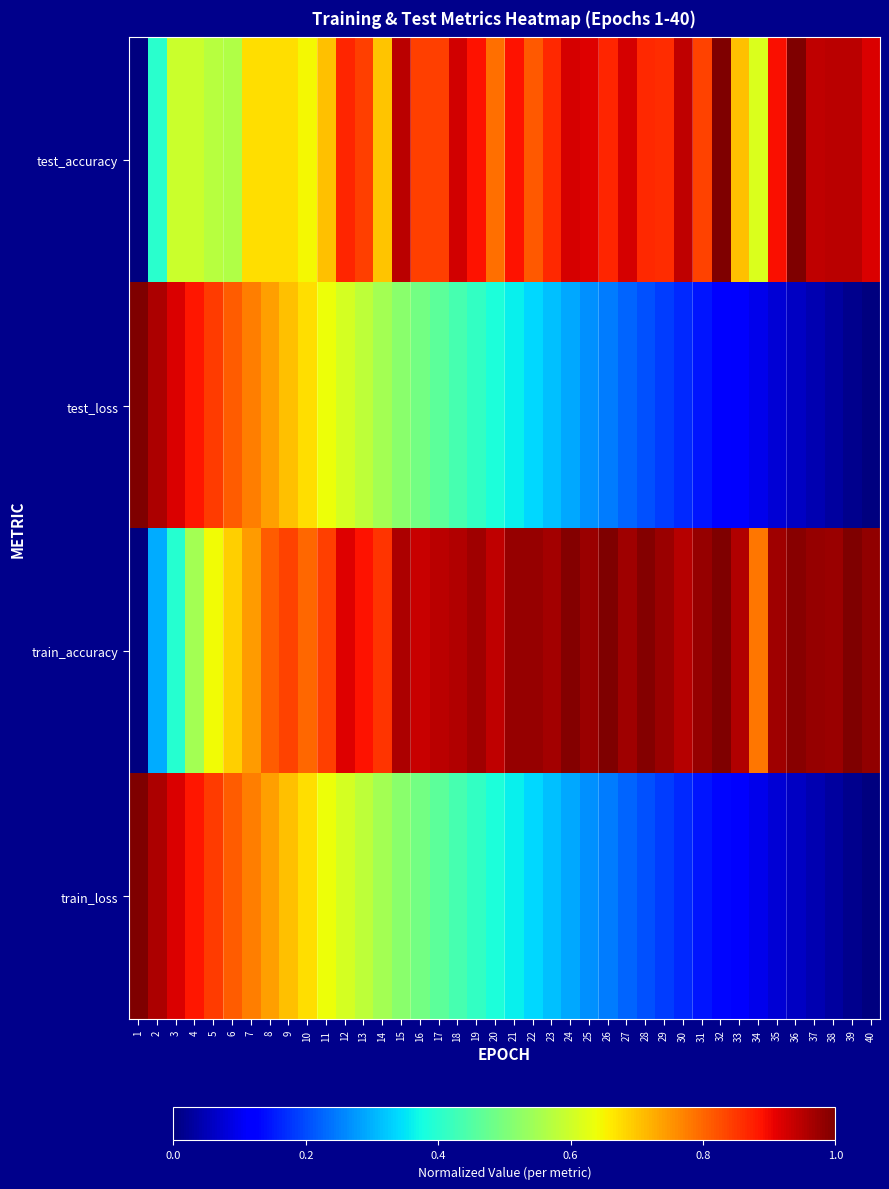

What is the total value across all series at 38?

2.0